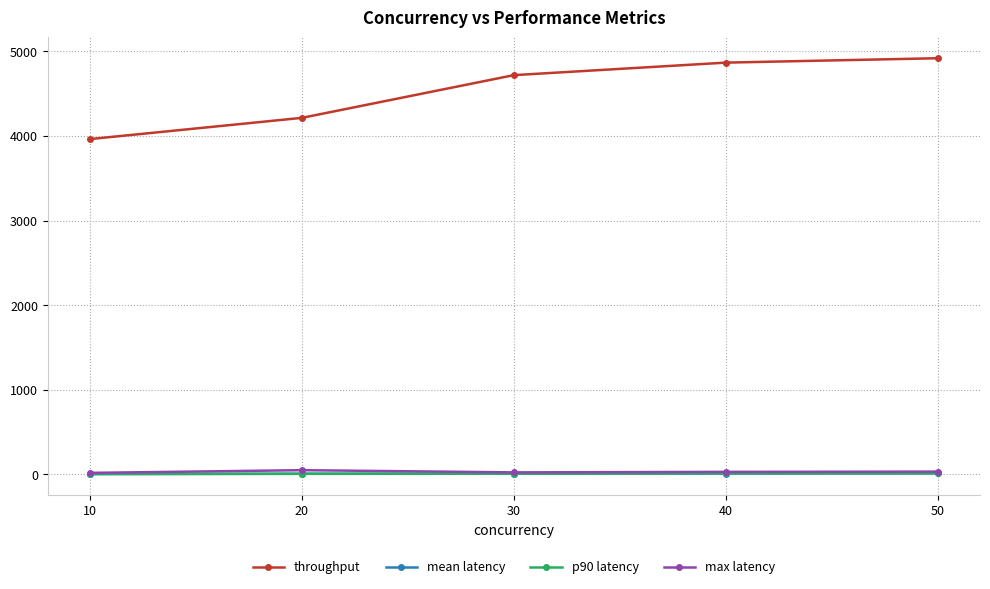

What are all the series names shown in the legend?

throughput, mean latency, p90 latency, max latency